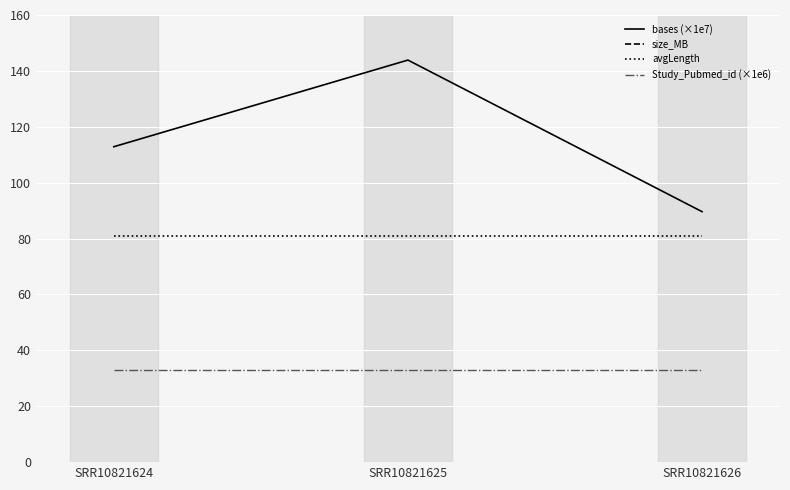

True or false: Study_Pubmed_id (×1e6) has a value of 32.8 at SRR10821626.

True